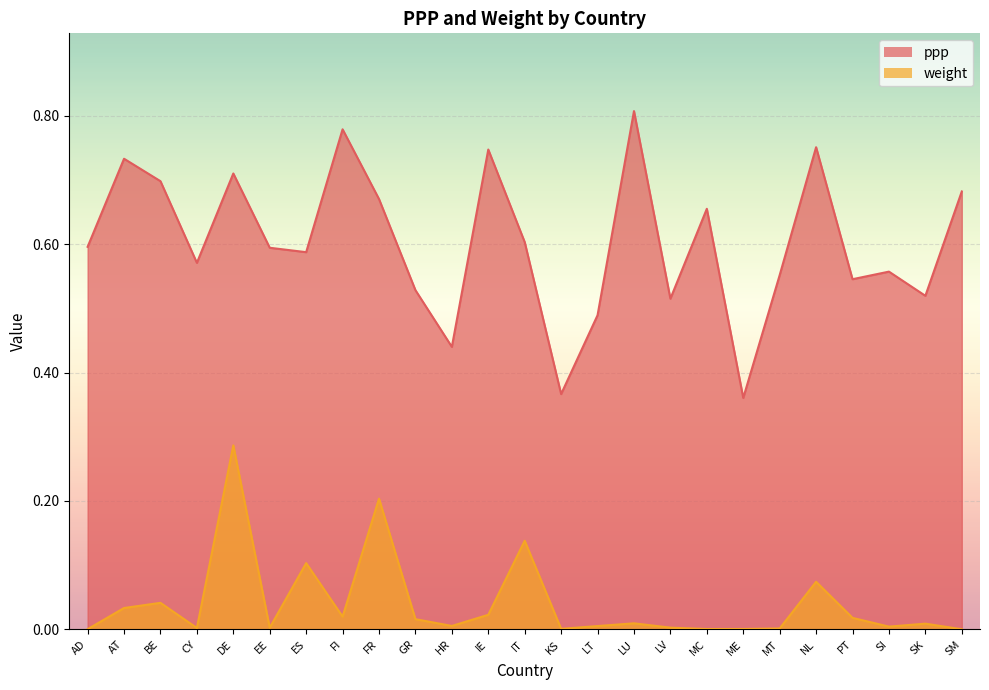

What is the difference between the highest and lowest values at BE?

0.7